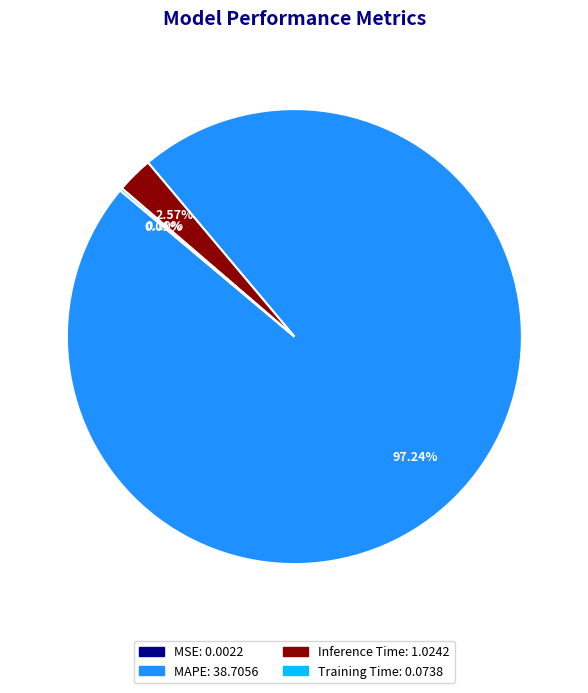

Do MAPE and Inference Time together represent more than half of the pie?

Yes